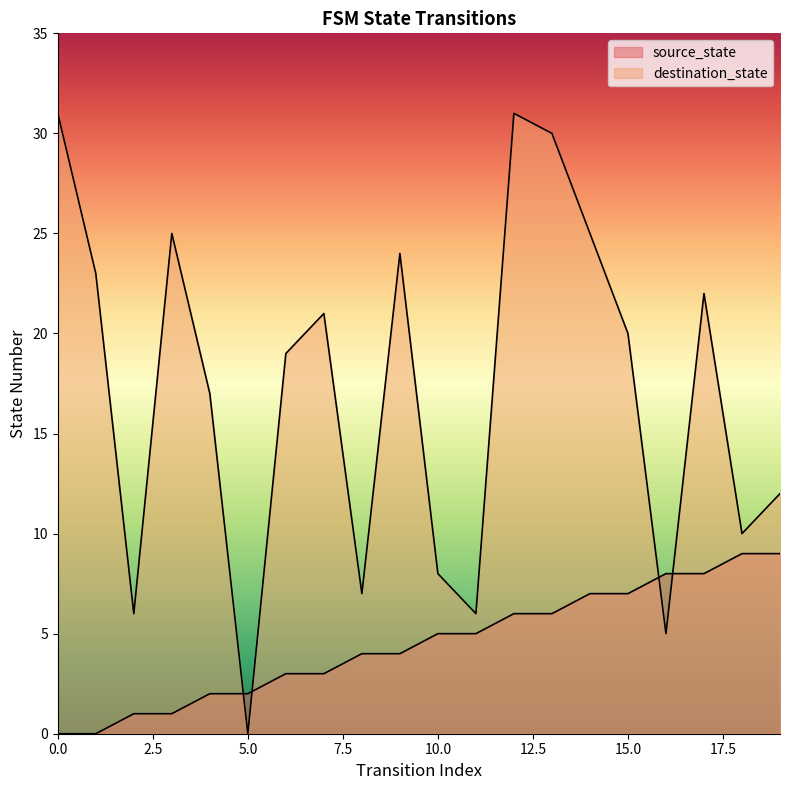

At which label is source_state closest to 4?

8